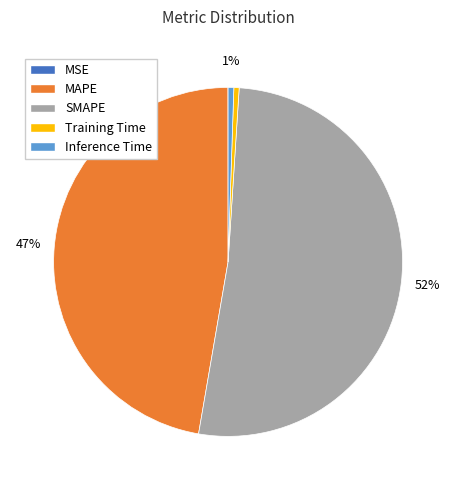

Which category accounts for the majority?

SMAPE